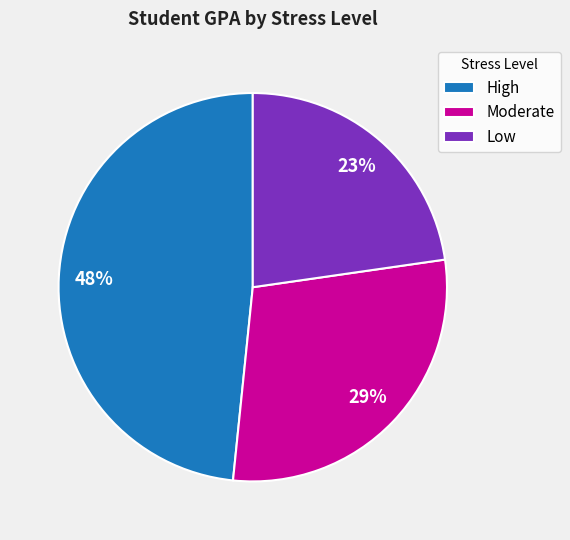

Is Moderate the majority of the pie?

No